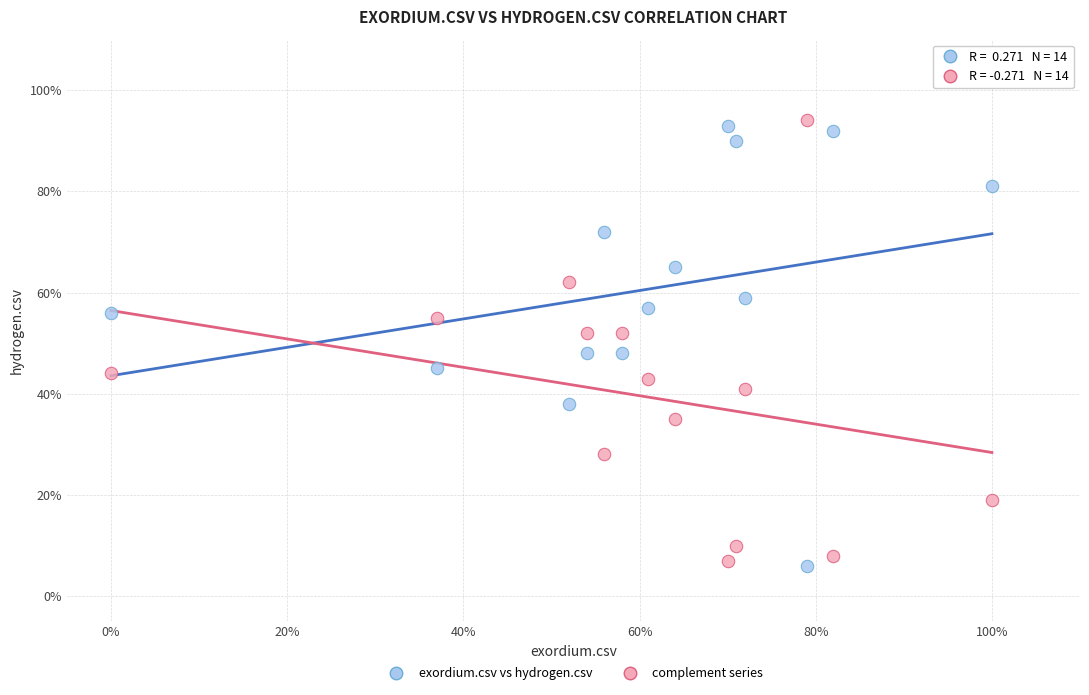

Which series reaches the minimum Y coordinate?

exordium.csv vs hydrogen.csv